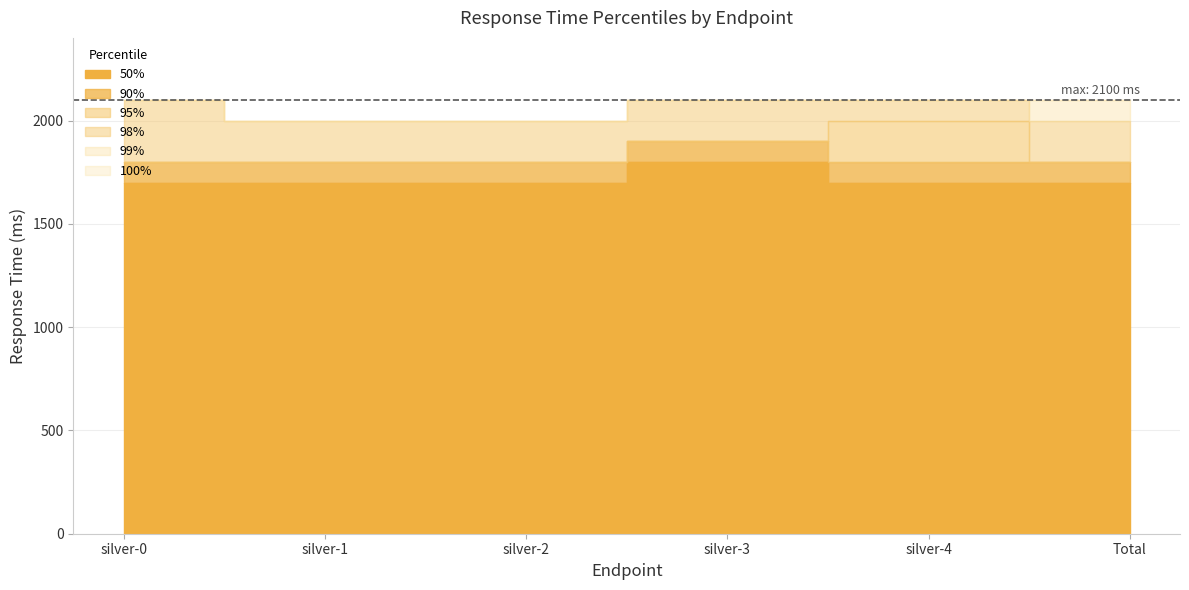

What is the approximate value of 99% at silver-4?

2100